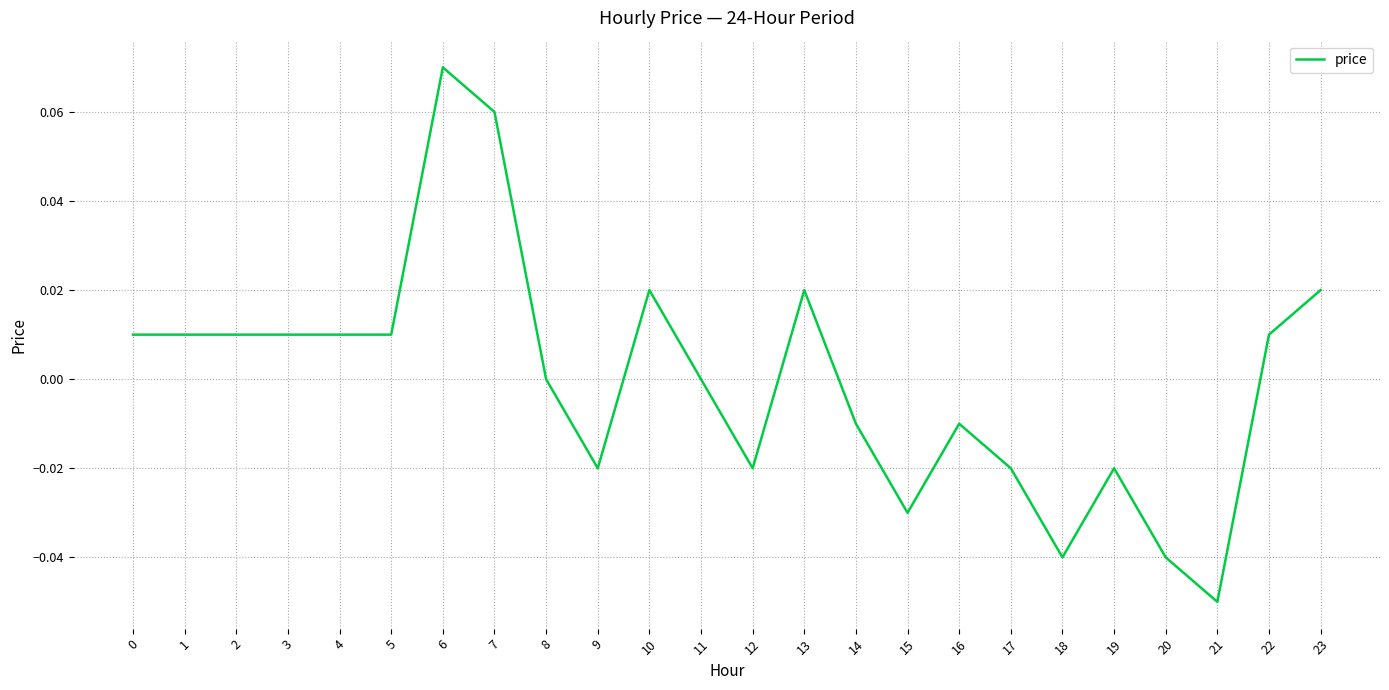

The chart shows a value of -0.0 at 21. True or false?

False